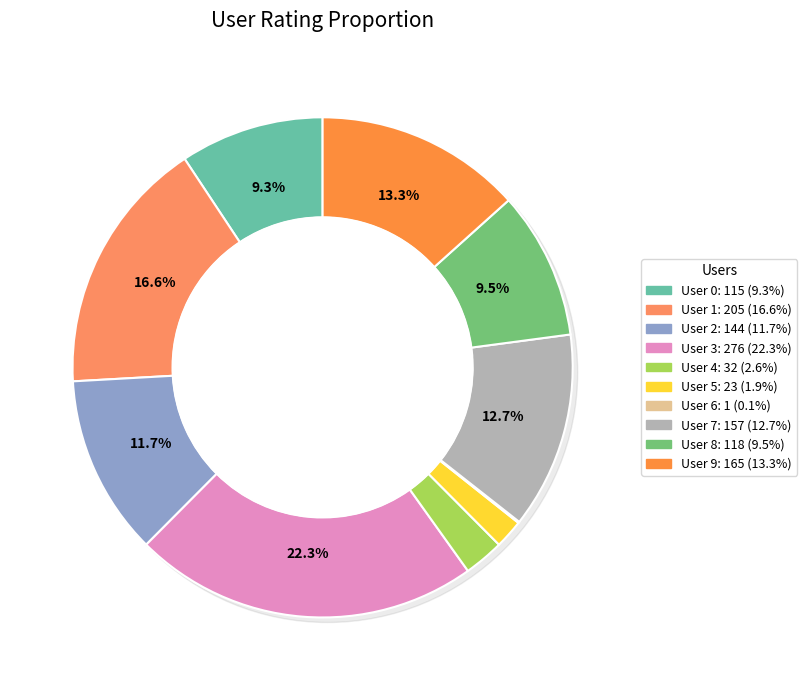

Rank the categories by value from highest to lowest.

User 3, User 1, User 9, User 7, User 2, User 8, User 0, User 4, User 5, User 6